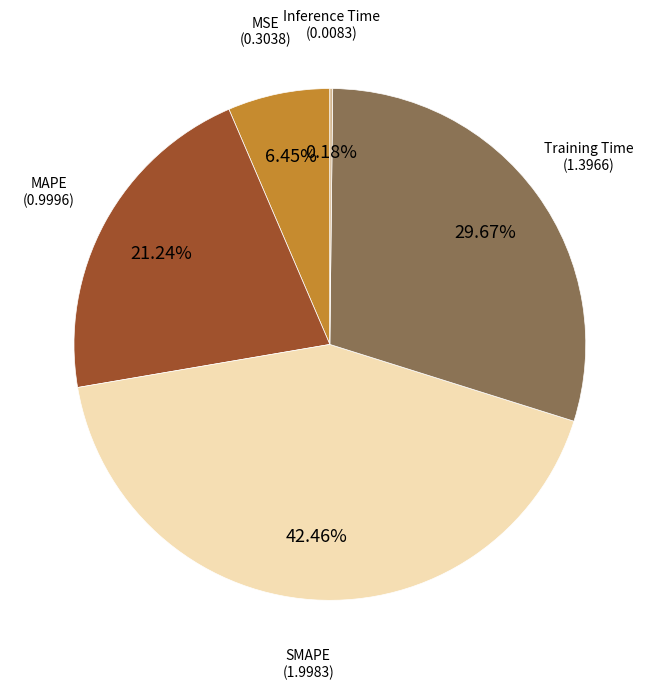

Does any single category account for the majority?

No